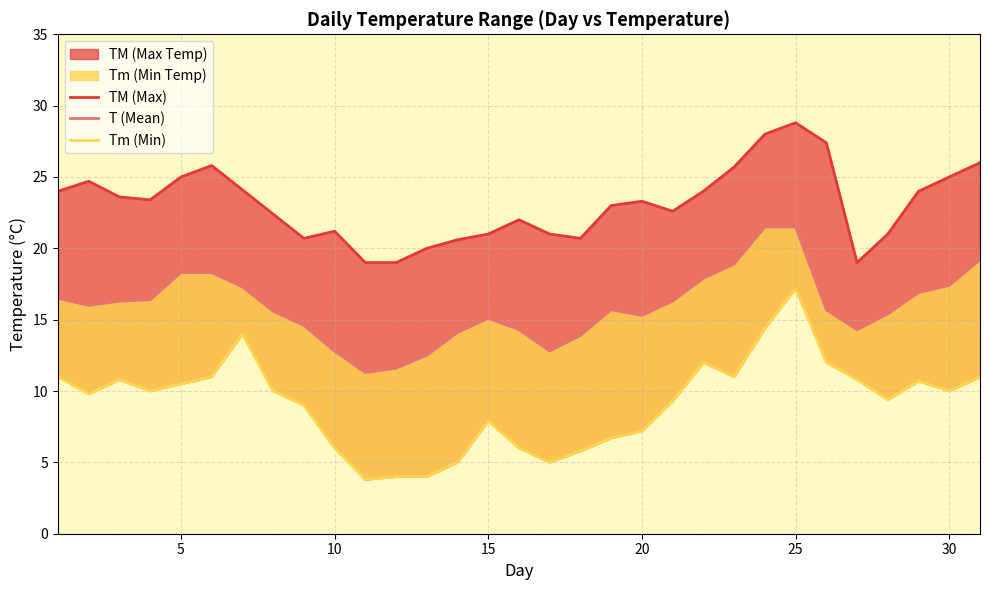

True or false: Tm (Min) has more than 0 interior local peaks.

True